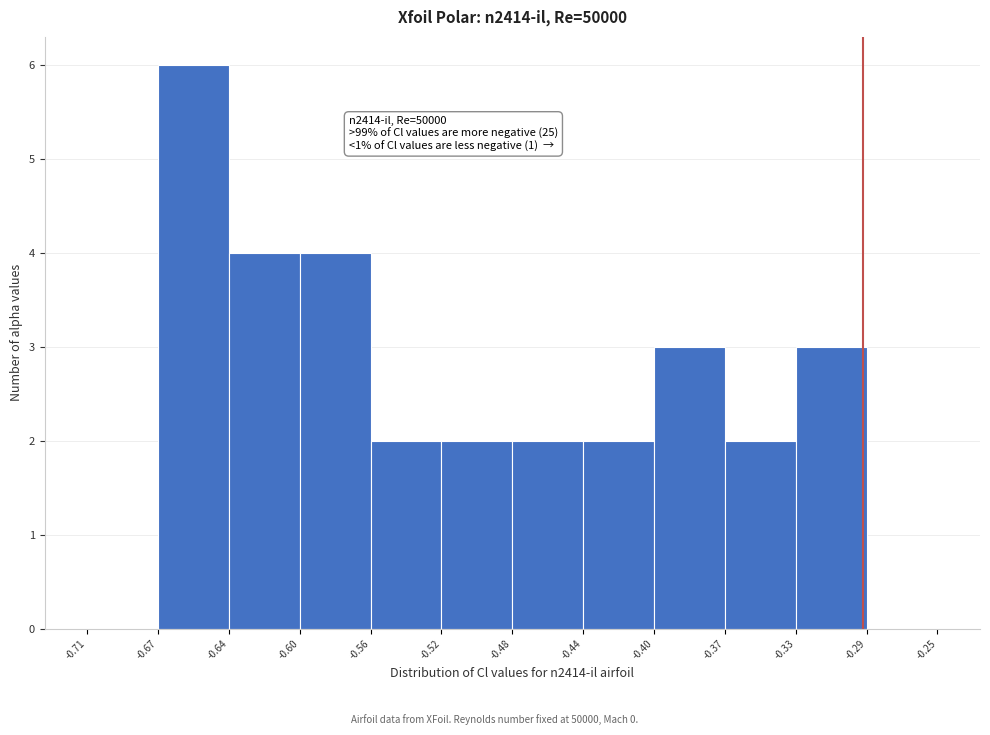

Which range on the x-axis has the tallest bar?

-0.67 to -0.64